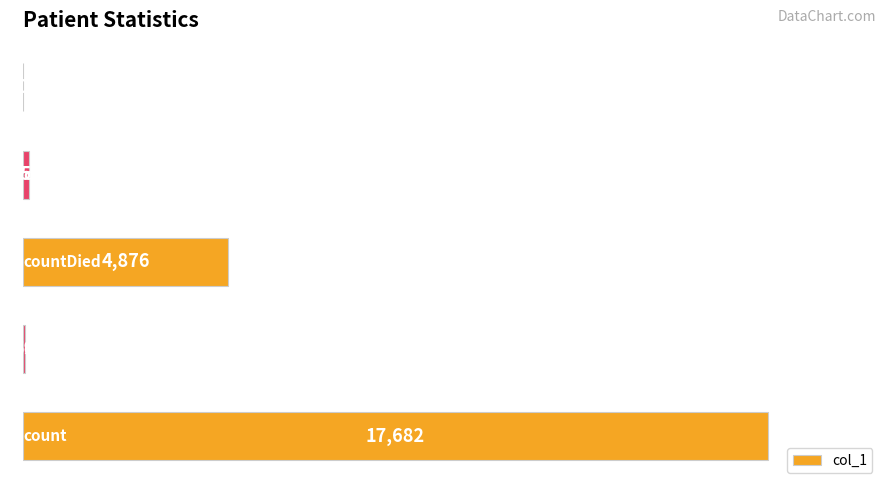

What is the greatest value displayed?

17682